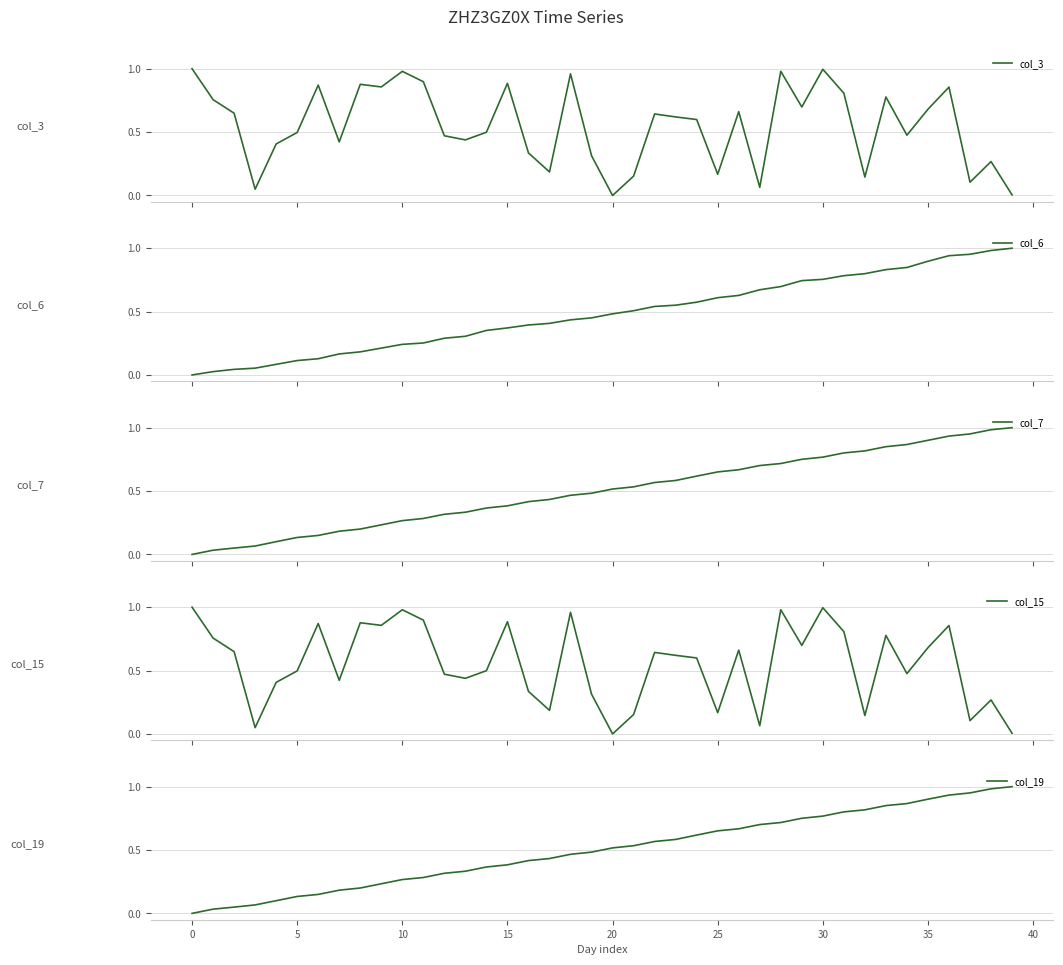

What is the label of the 30th point from the left?

29